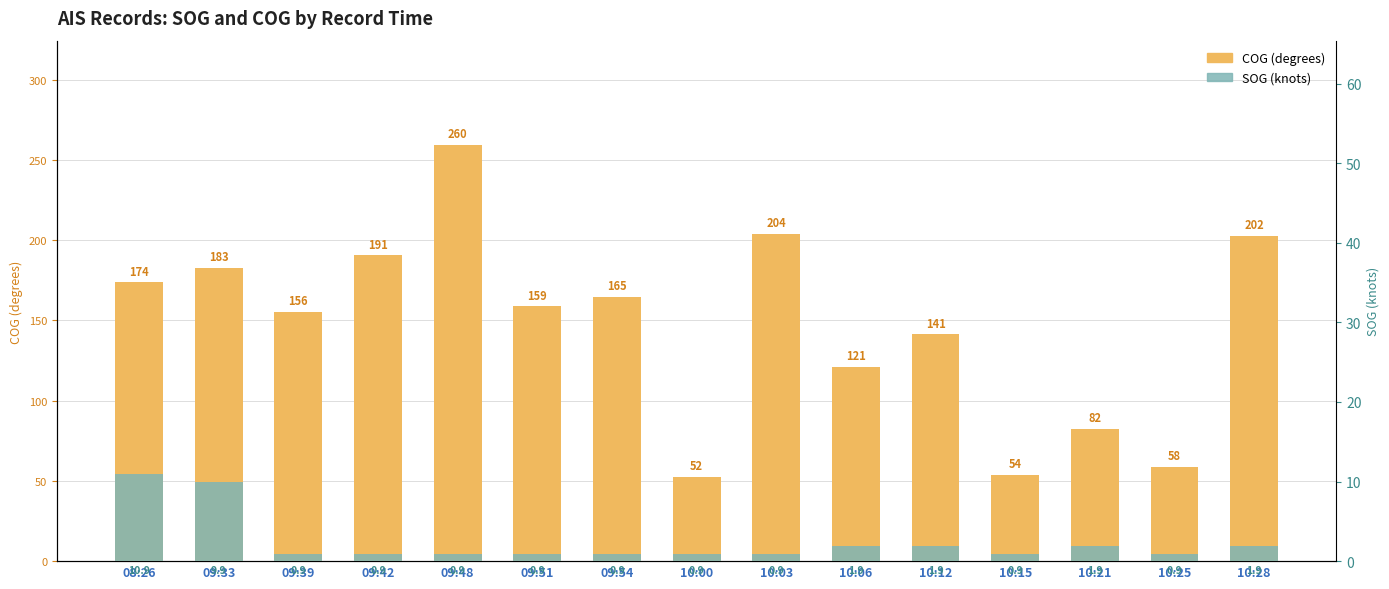

What is the total value across all series at 10:21?

84.4